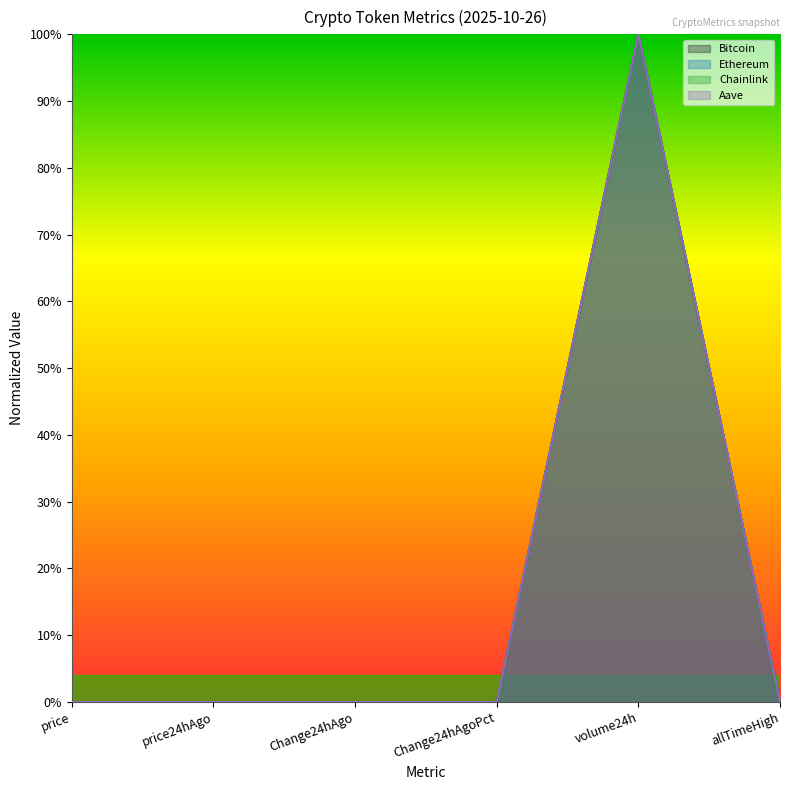

At which category is the sum across all series the highest?

volume24h